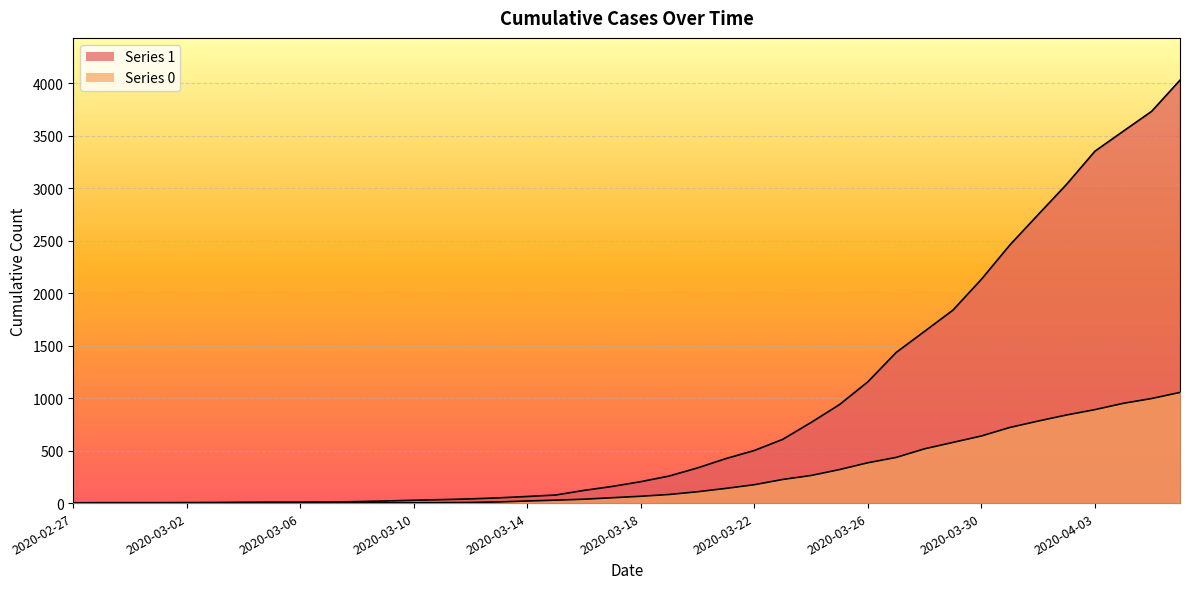

What is the sum of all 0 values?

10324